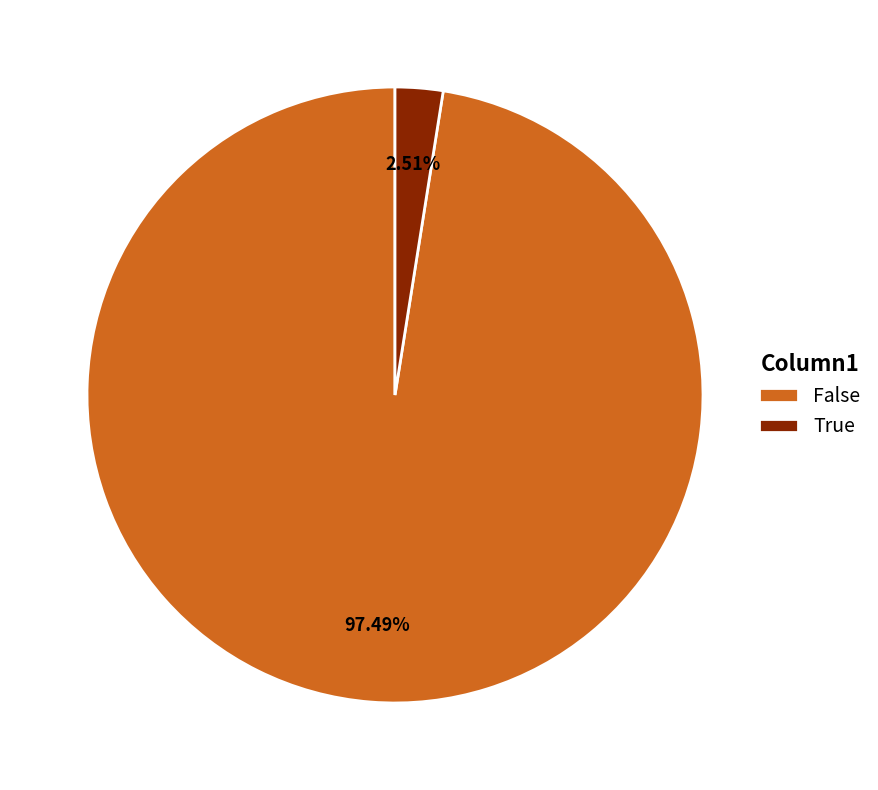

What is the largest slice in the pie chart?

False